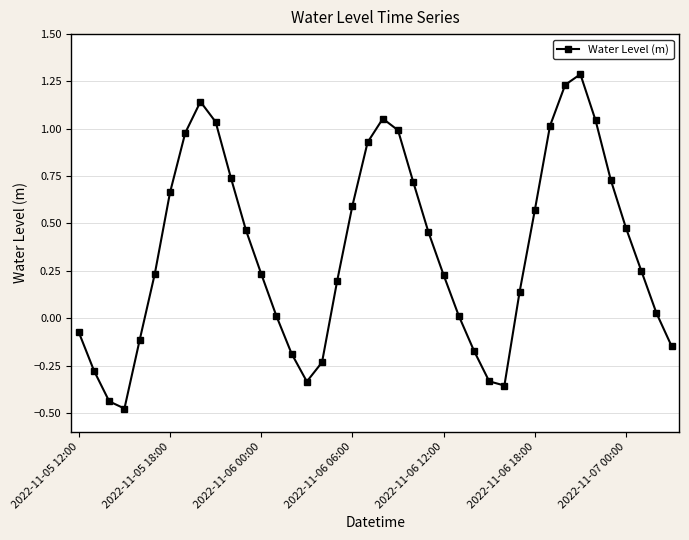

What is the maximum value shown in the chart?

1.3